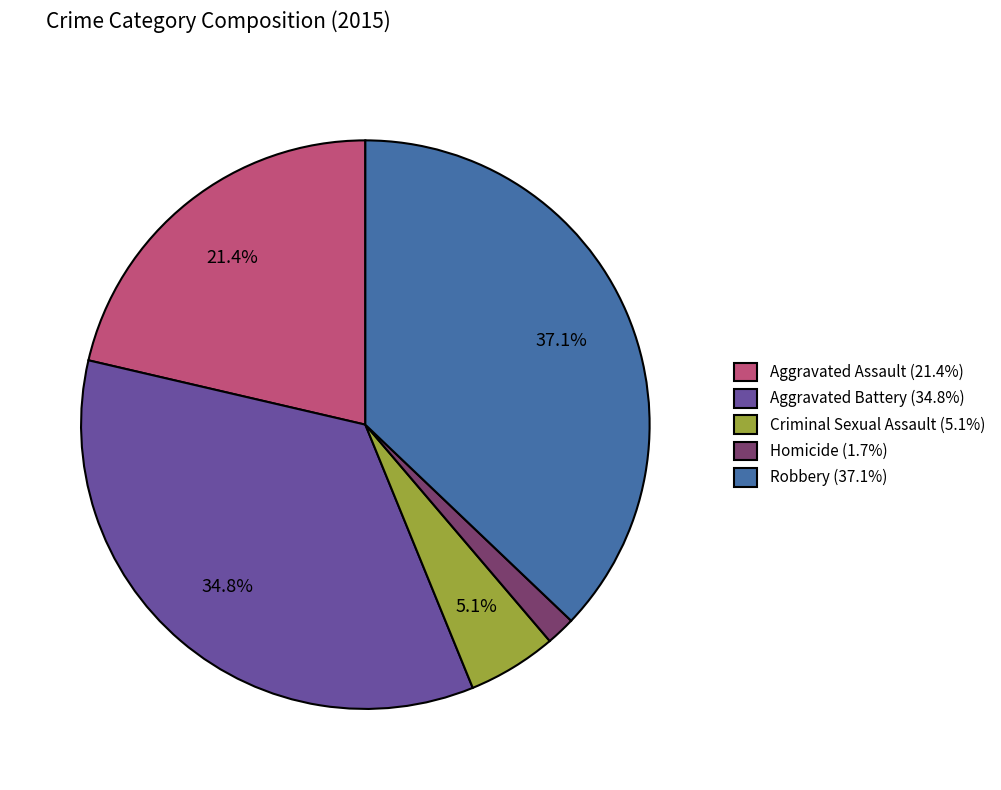

Is it true that Criminal Sexual Assault is 5% of the pie?

True